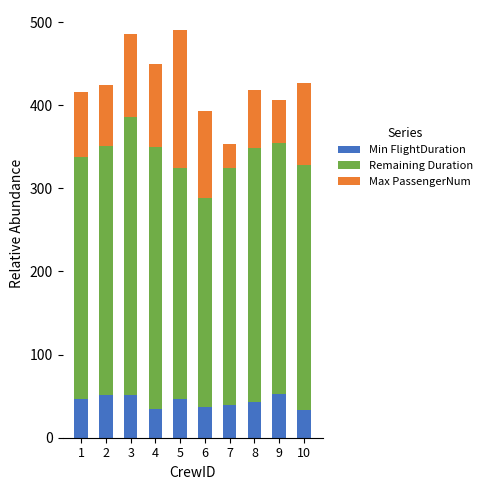

What is the sum of all Min FlightDuration values?

434